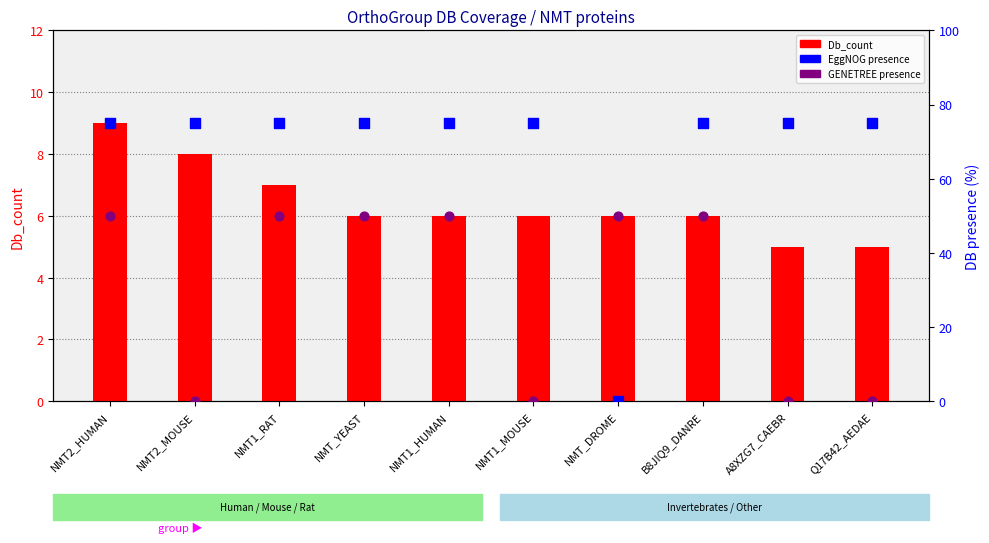

Which series contains the lowest Y value?

col_7 (EggNOG presence)